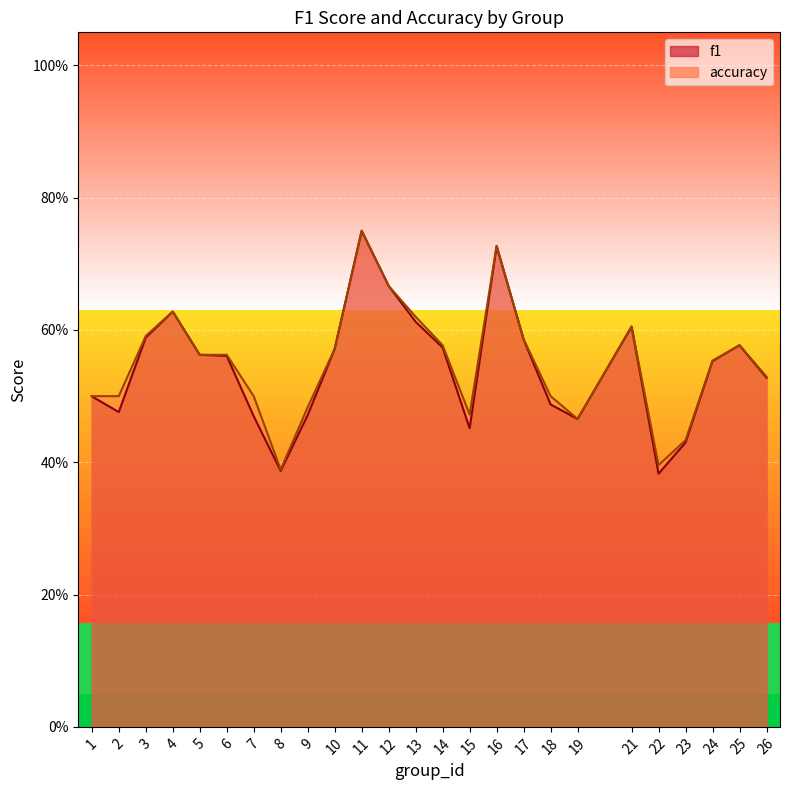

Rank the categories by f1 value from highest to lowest.

11, 16, 12, 4, 13, 21, 3, 17, 25, 14, 10, 5, 6, 24, 26, 1, 18, 2, 9, 7, 19, 15, 23, 8, 22